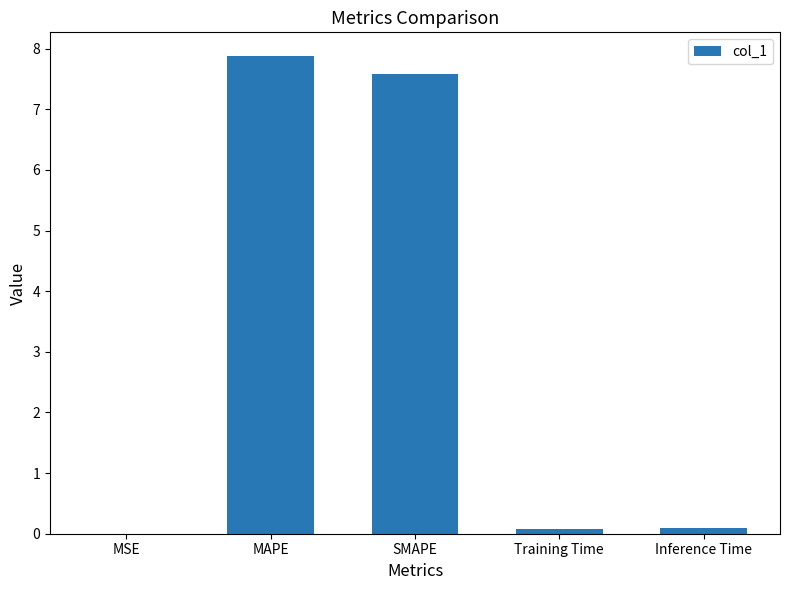

What is the greatest value displayed?

7.9